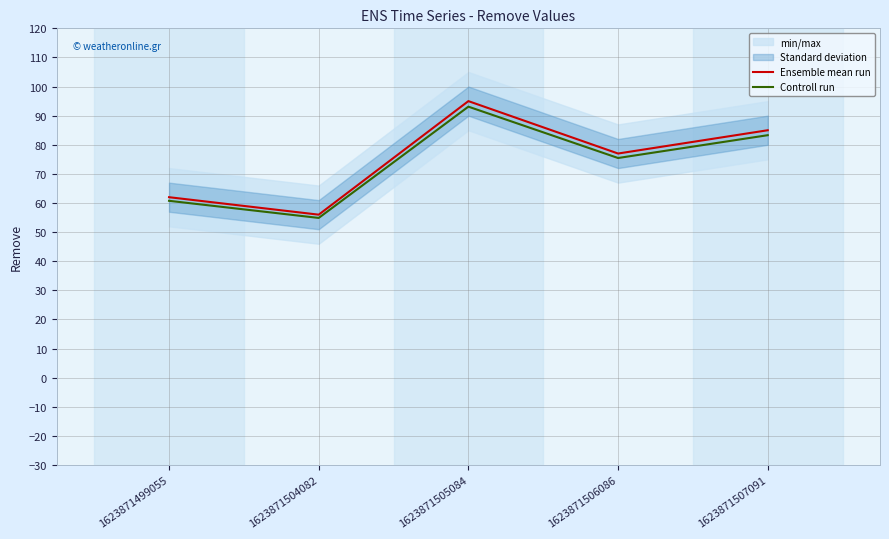

At which category does the chart reach its peak across all series?

1623871505084